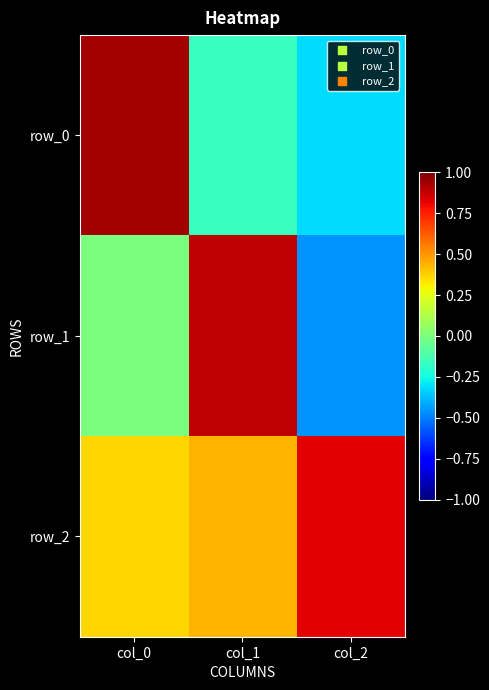

The row_1 series shows -0.0 at col_0. True or false?

False